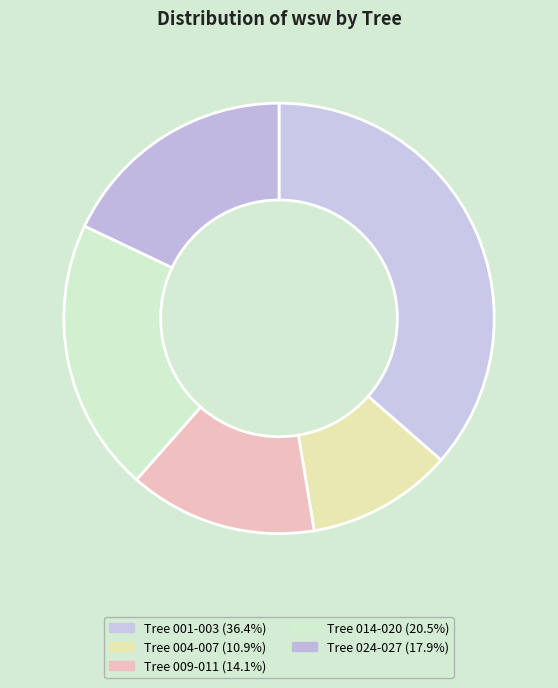

Count the number of slices in the pie.

5